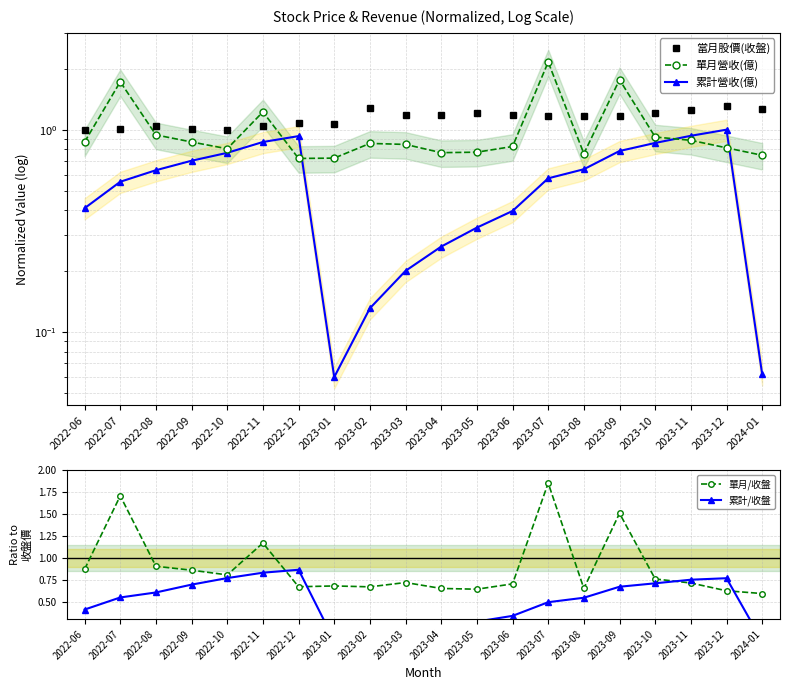

What is the value of the 累計營收(億) point at the 13th from the left?

0.4